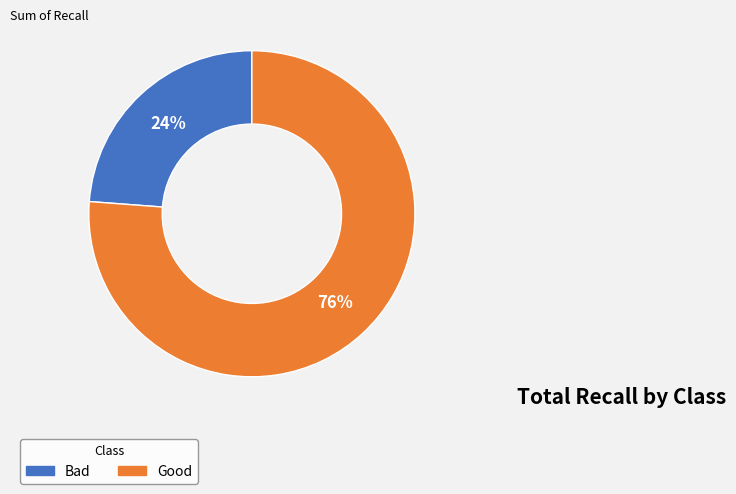

How many slices are in this pie chart?

2